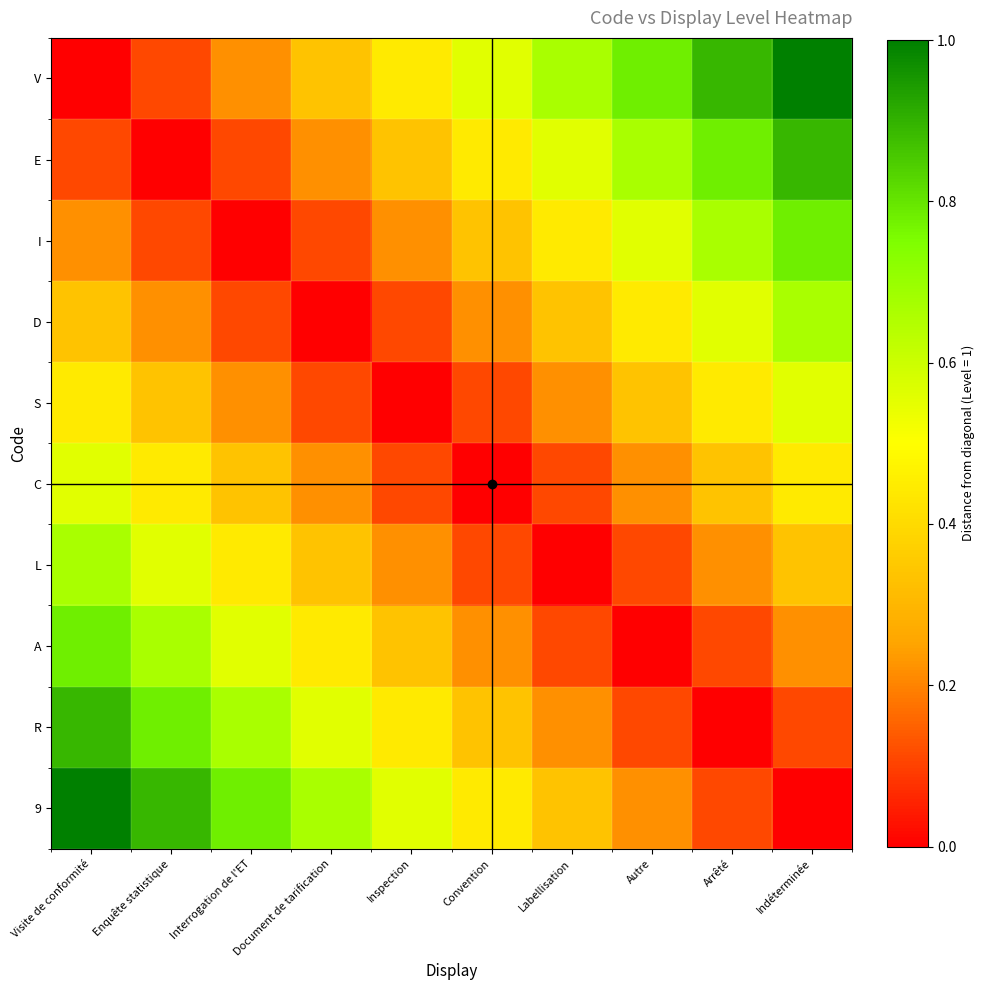

List the series in order of their peak value, lowest first.

S, C, D, L, I, A, E, R, V, 9